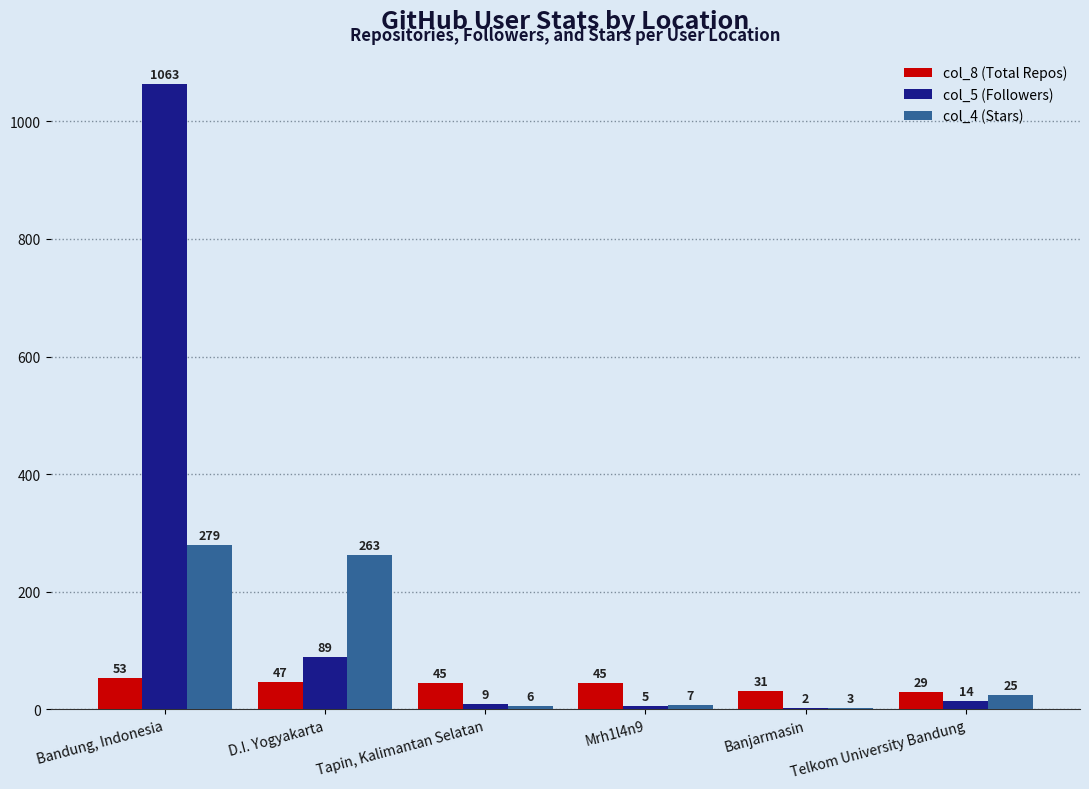

What is the sum of the col_8 (Total Repos) values at Banjarmasin and Mrh1l4n9?

76